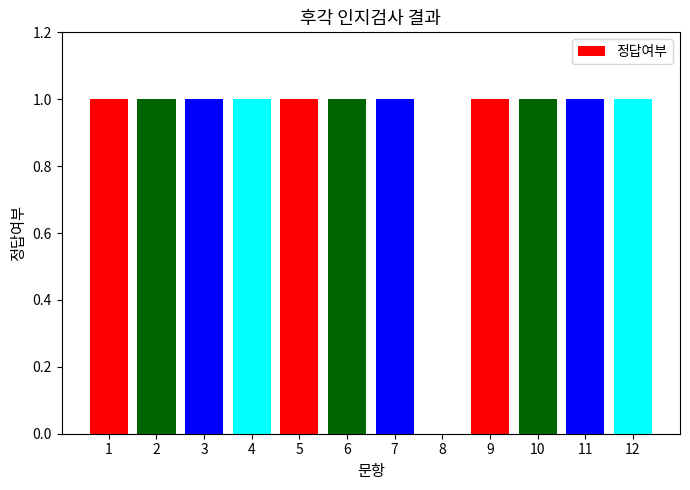

What is the average value?

1